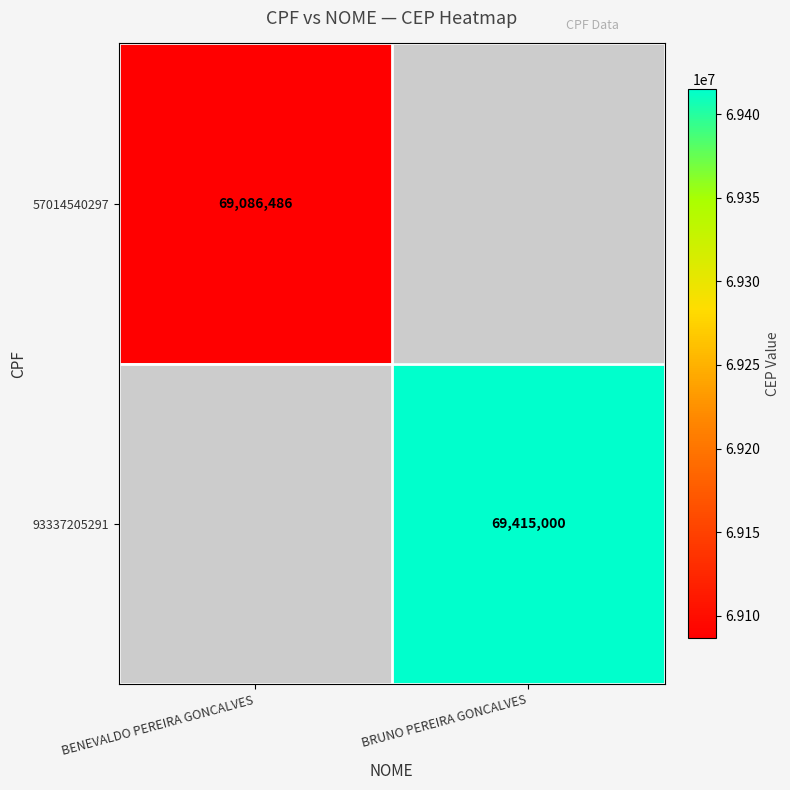

The 93337205291 series shows 69415000 at BRUNO PEREIRA GONCALVES. True or false?

True